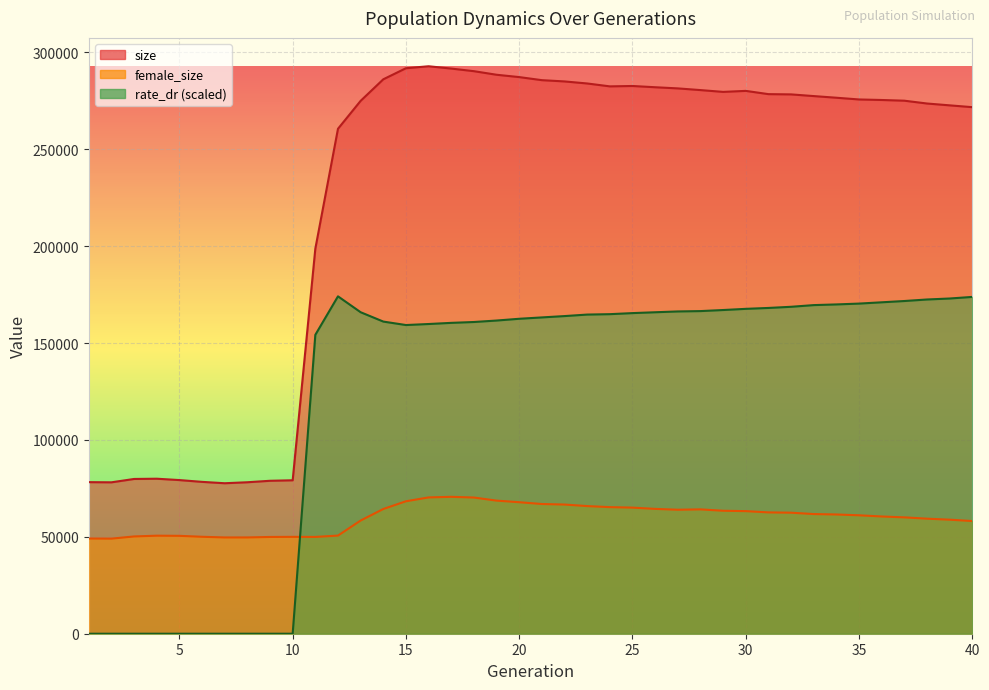

What is the greatest value displayed?

292876.0